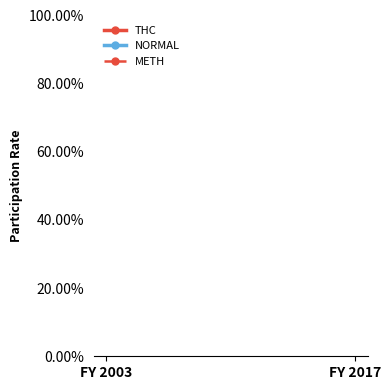

Between FY 2017 and FY 2003, which is larger?

FY 2017